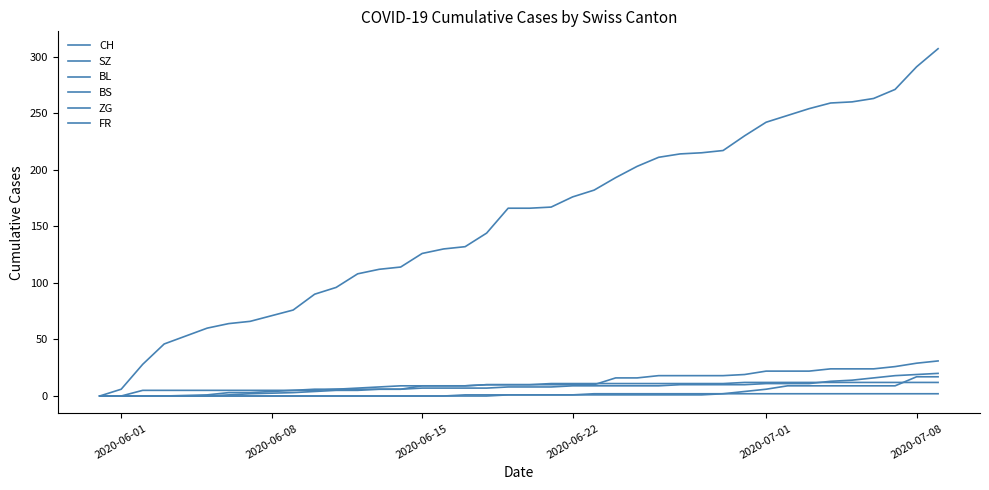

Does the chart display data point markers on the line(s)?

No